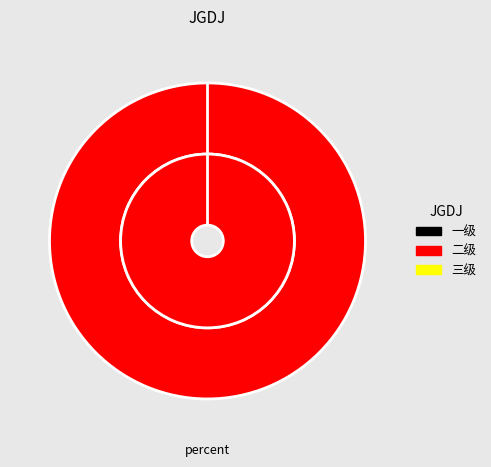

How much of the chart is everything except 一级?

100.0%